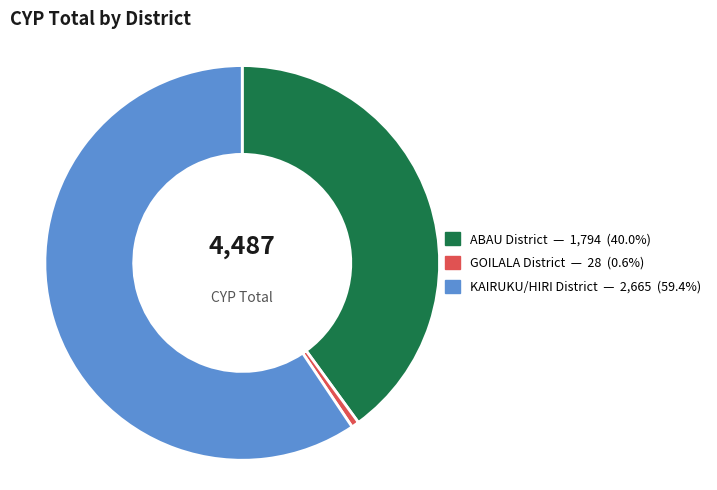

Is GOILALA District the majority of the pie?

No